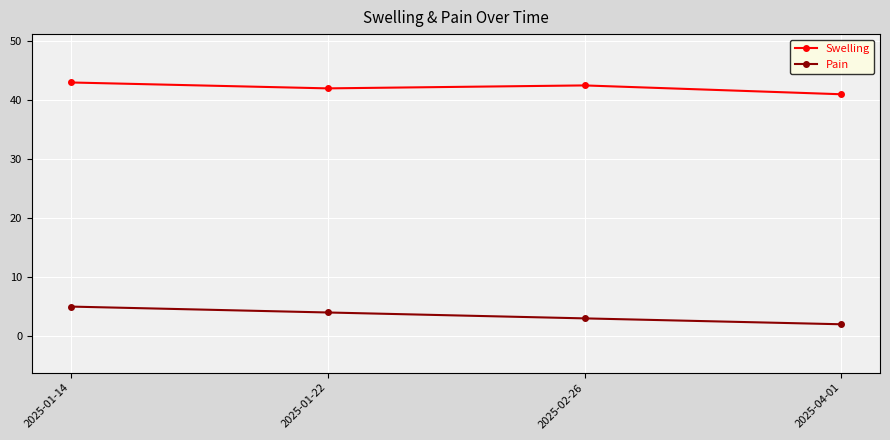

True or false: Pain and Swelling intersect in this chart.

False